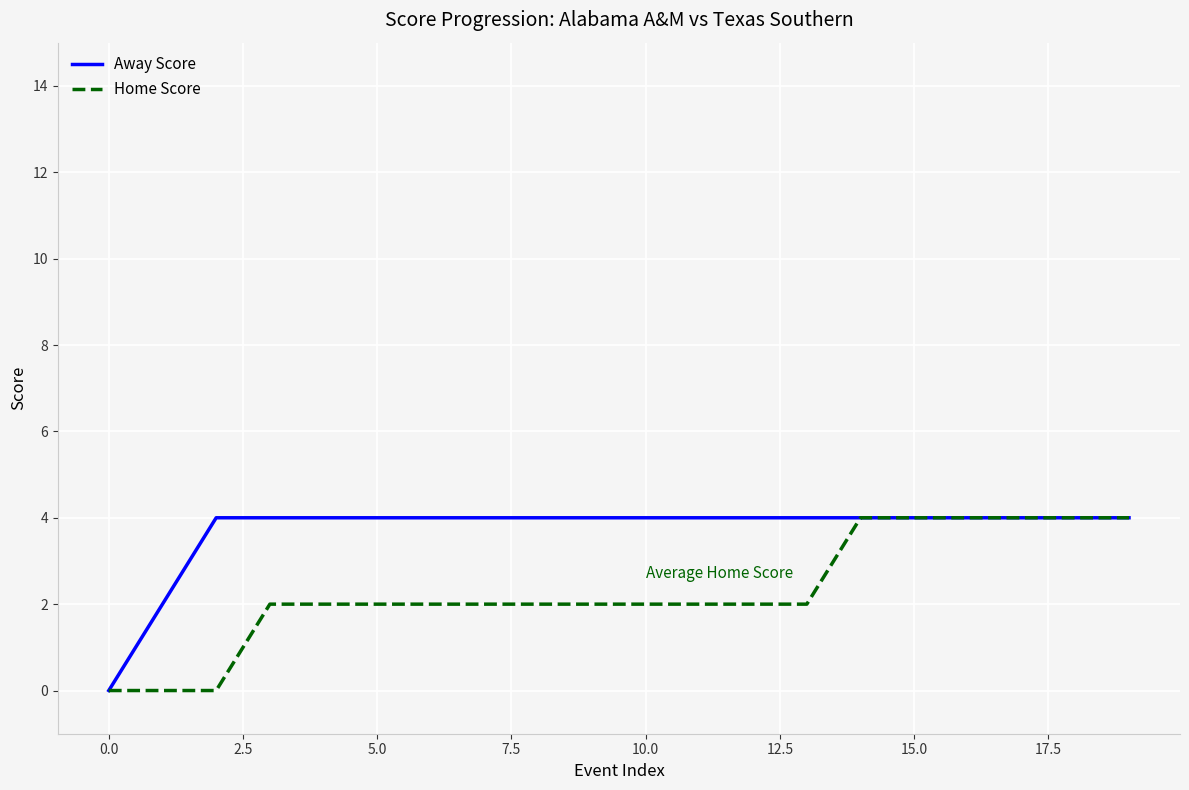

List the series in order of their overall mean, highest first.

Away Score, Home Score